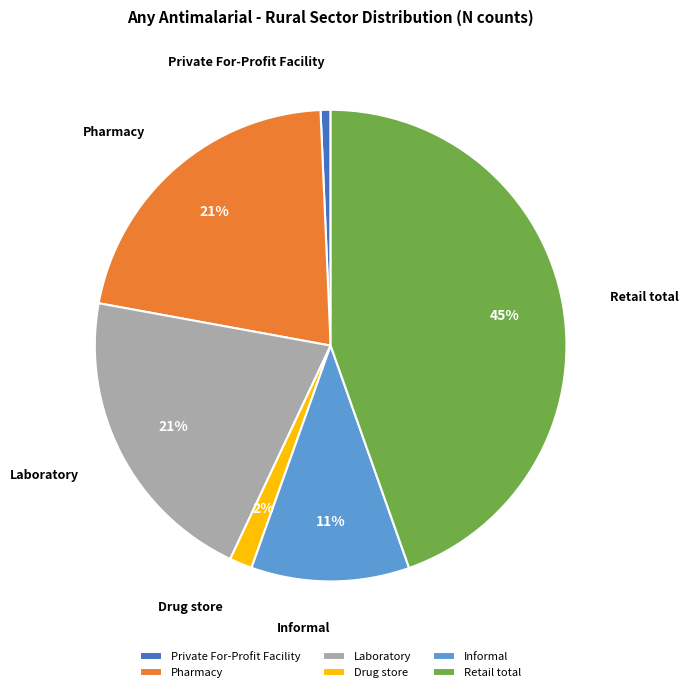

Is there a majority slice in this chart?

No